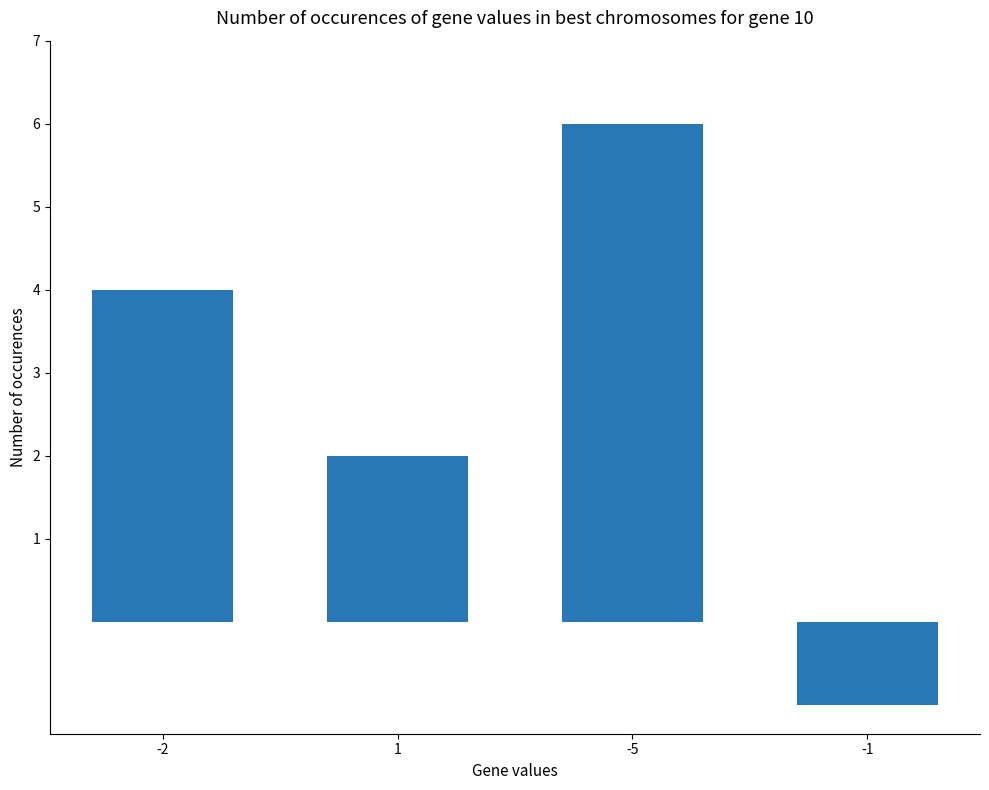

What is the value of the 3rd bar from the left?

6